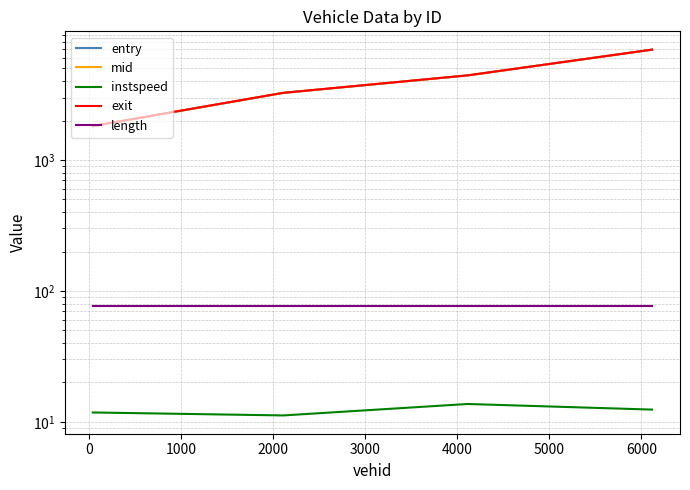

What position from the left is 1000?

3